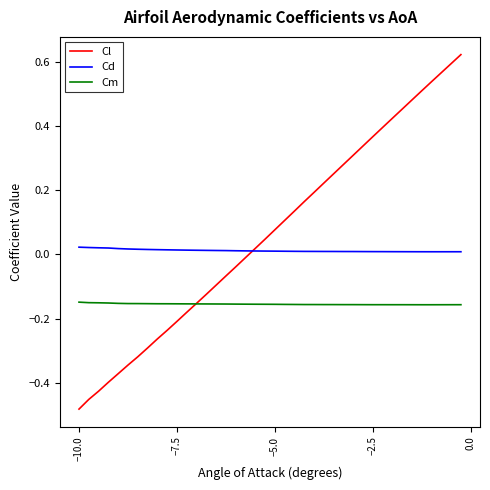

List the series in order of their peak value, highest first.

Cl, Cd, Cm